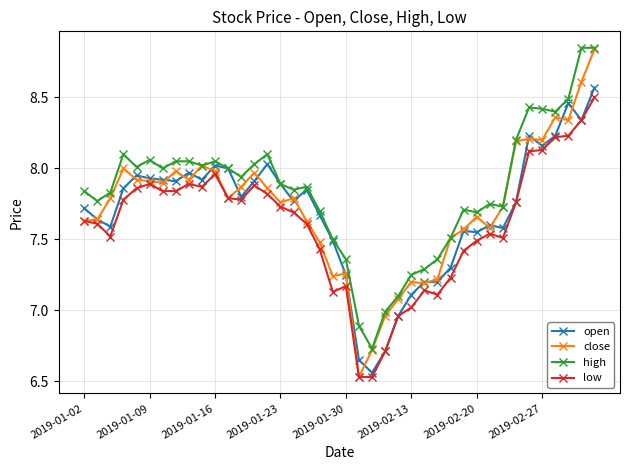

Which series has the largest range (max minus min)?

close